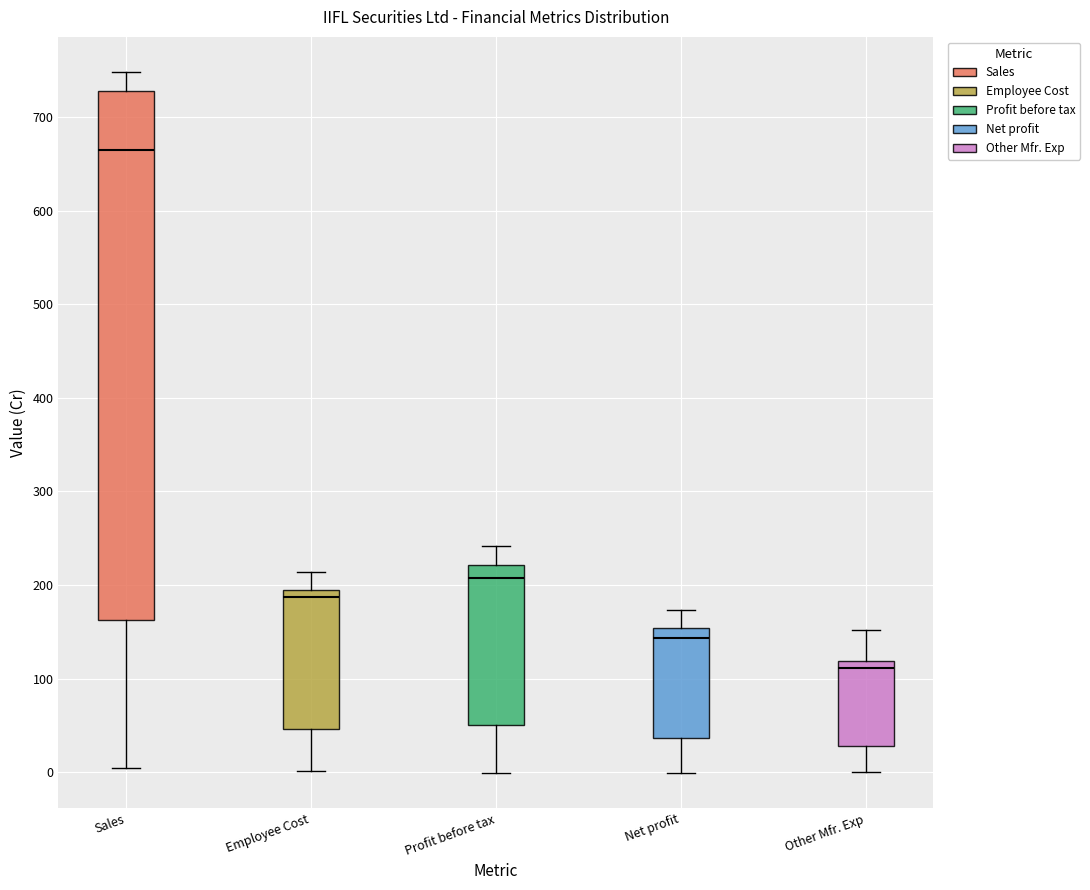

Comparing the boxes themselves (not the whiskers), which one is the tallest?

Sales